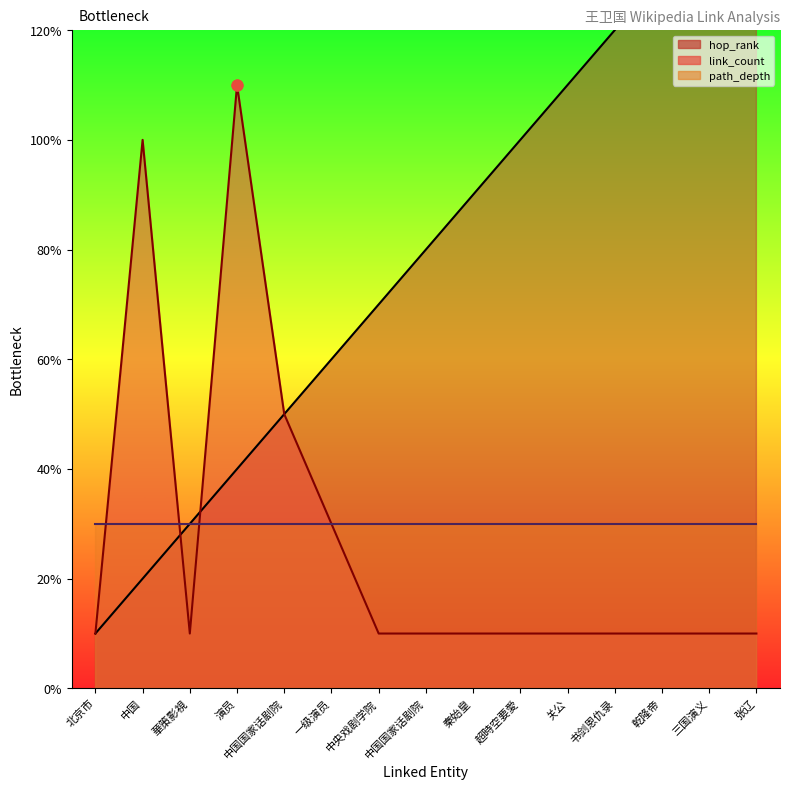

Which series has the largest total across all categories?

hop_rank